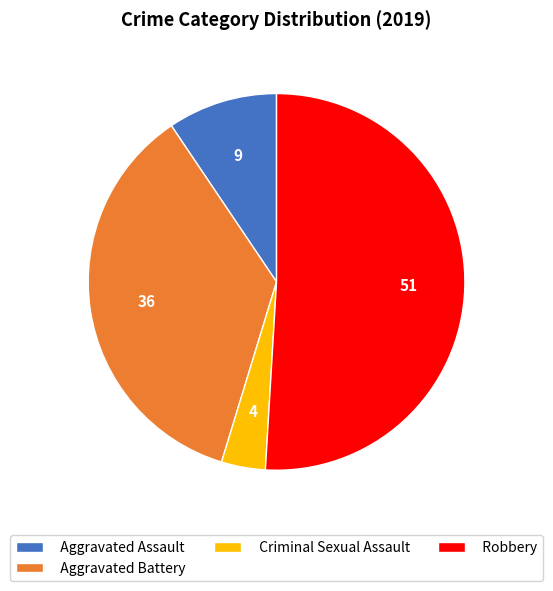

Is there a majority slice in this chart?

Yes